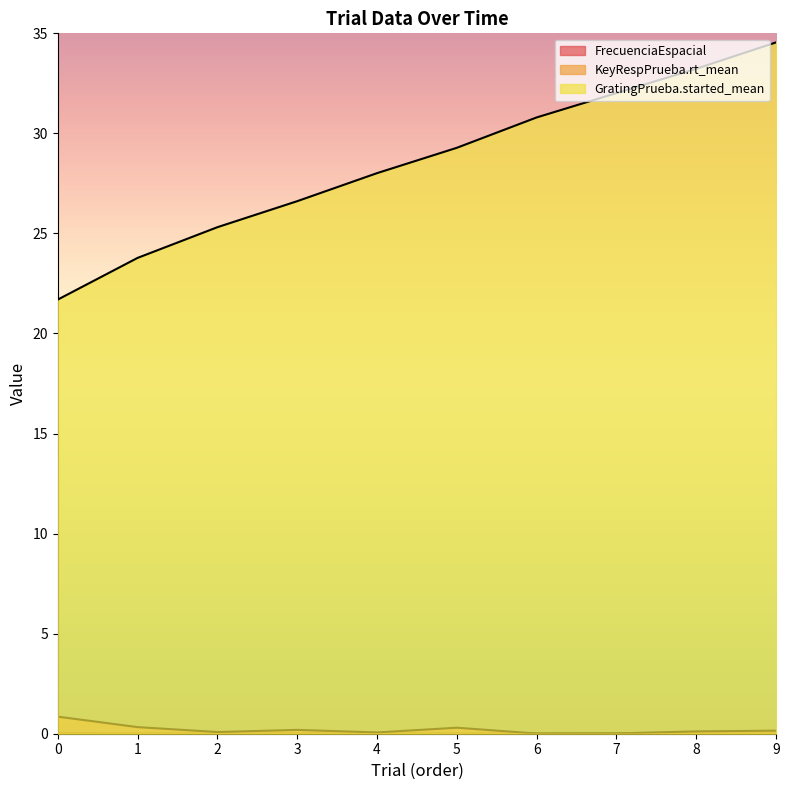

What is the maximum value shown in the chart?

34.5